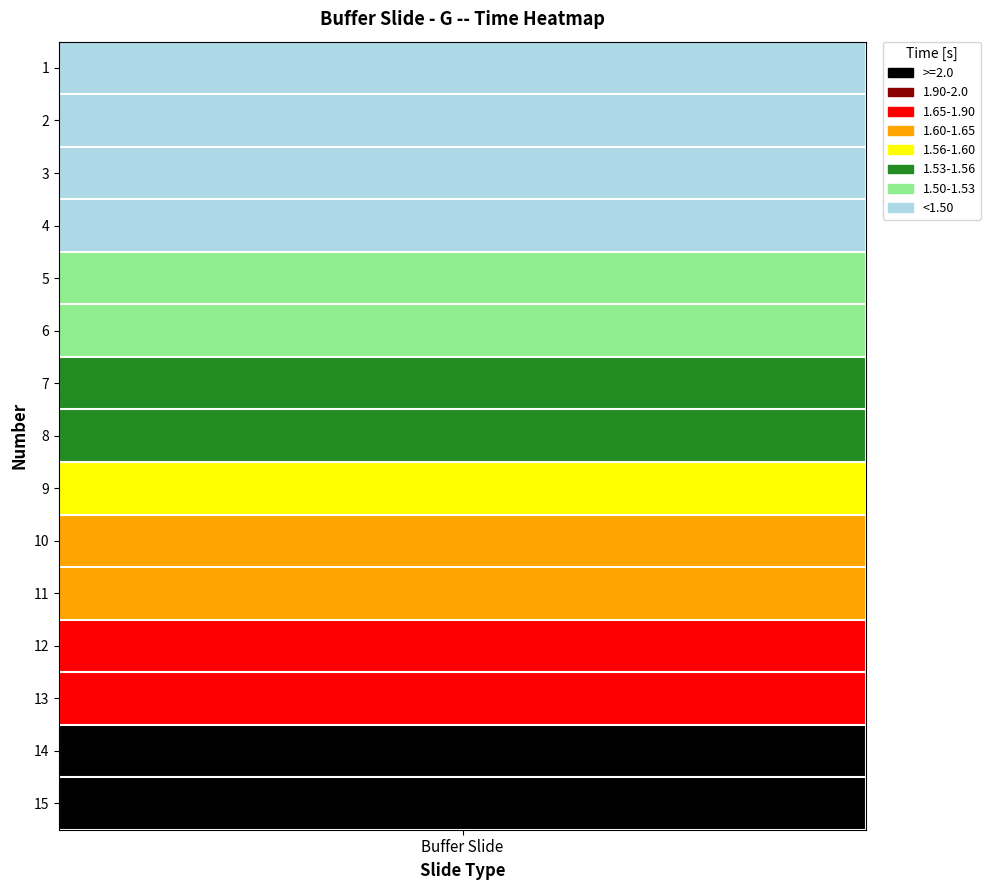

Reading left to right, list all the values displayed in this chart.

1.4	1.5	1.5	1.5	1.5	1.5	1.5	1.6	1.6	1.6	1.6	1.6	1.6	2.0	2.0